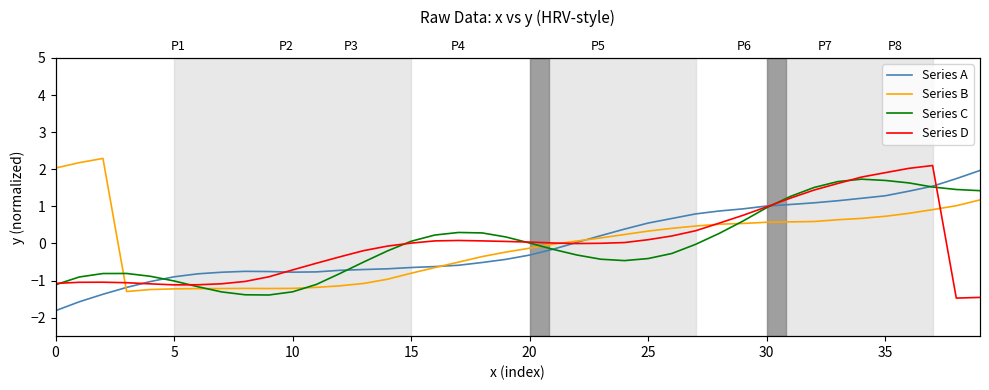

Between 10 and 34, which series saw the biggest shift?

Series C